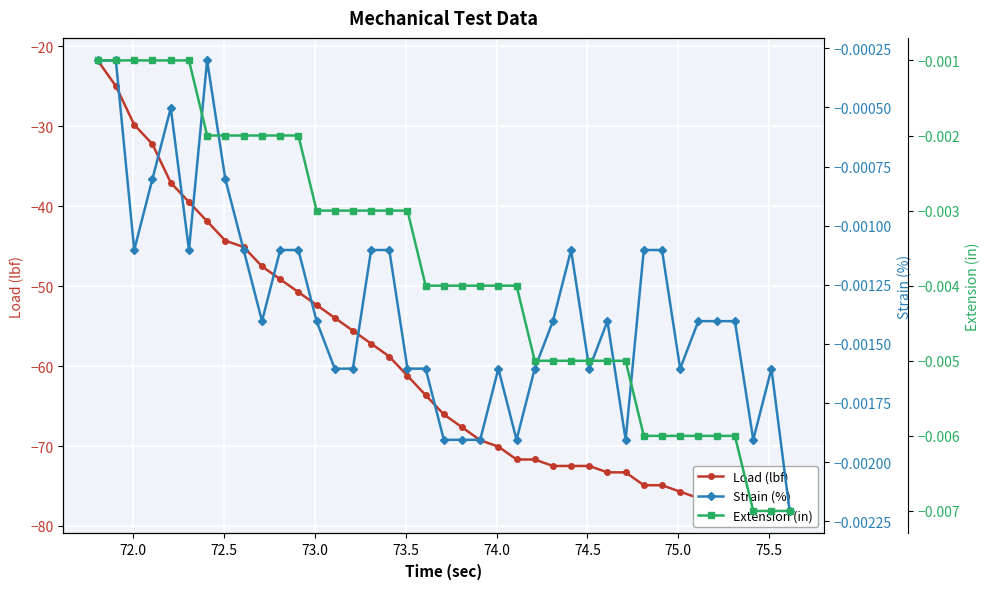

True or false: Extension (in) has more than 1 interior local peaks.

False